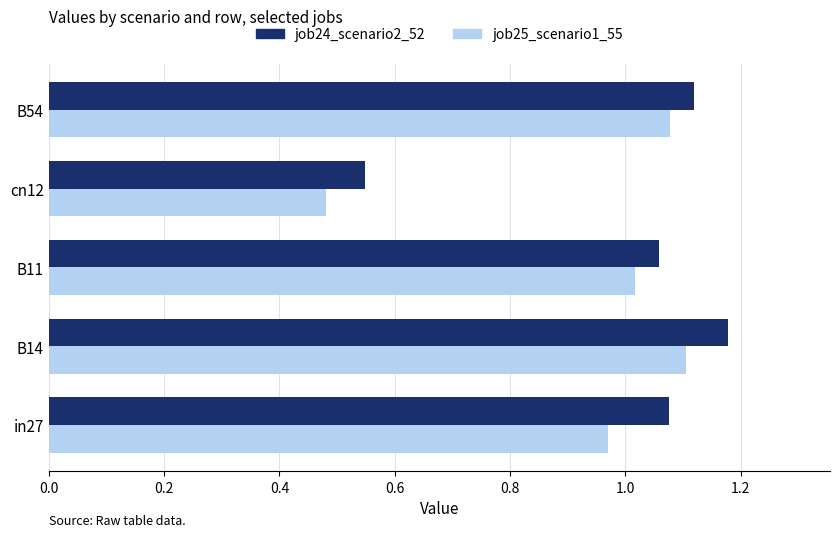

At how many categories does at least one series exceed 0?

5